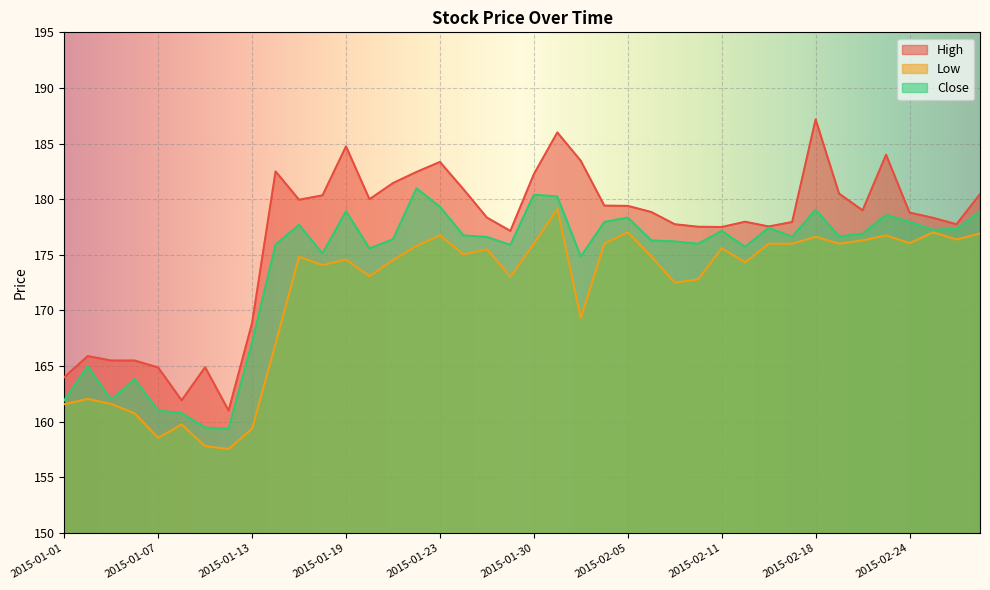

Which series has the largest total across all categories?

High